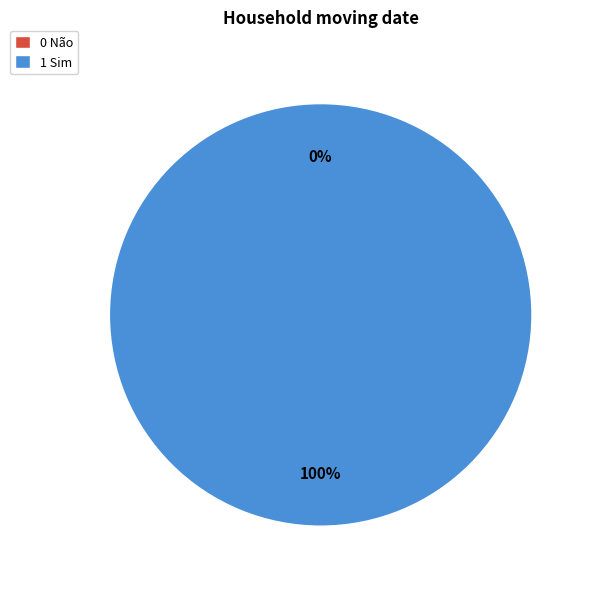

What is the change in value from 0 Não to 1 Sim?

+1